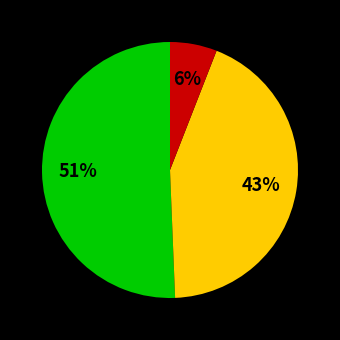

To the nearest percent, what is the difference between the largest and smallest slice percentages?

45%